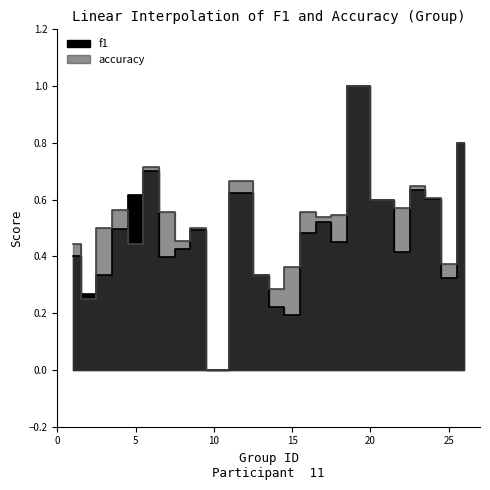

At how many categories does at least one series exceed 0?

23